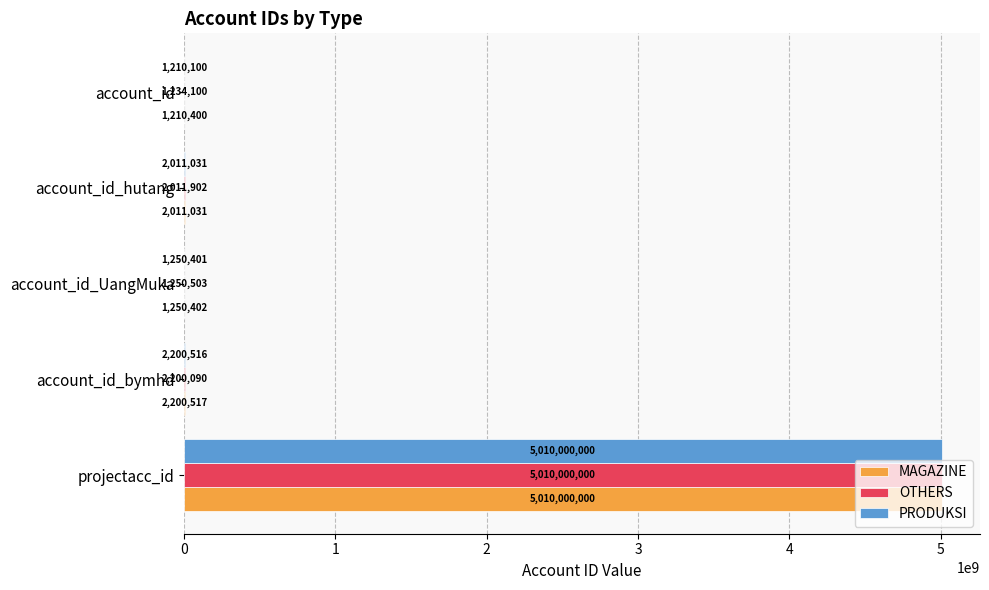

At which label is MAGAZINE closest to 2505605200?

account_id_bymhd